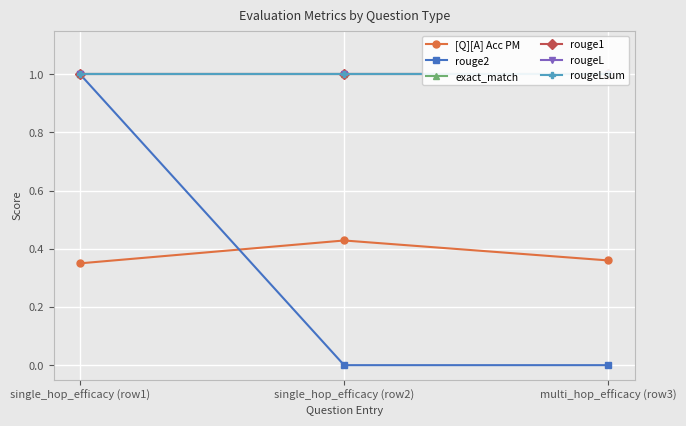

Reading right to left, what are all the values shown in this chart?

[Q][A] Acc PM: 0.4	0.4	0.3
rouge2: 0.0	0.0	1.0
exact_match: 1.0	1.0	1.0
rouge1: 1.0	1.0	1.0
rougeL: 1.0	1.0	1.0
rougeLsum: 1.0	1.0	1.0